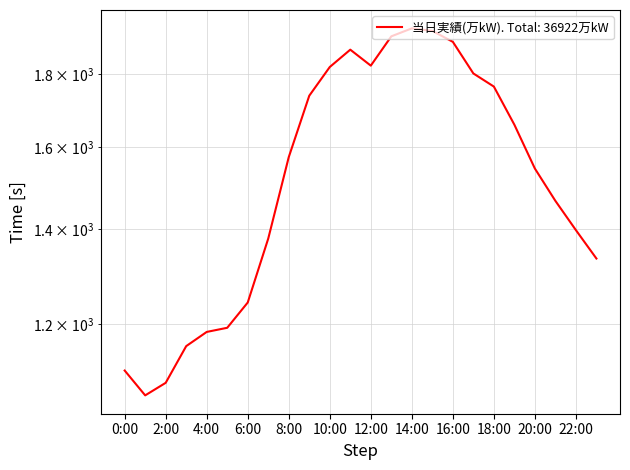

Which has a higher value, 12:00 or 5:00?

12:00